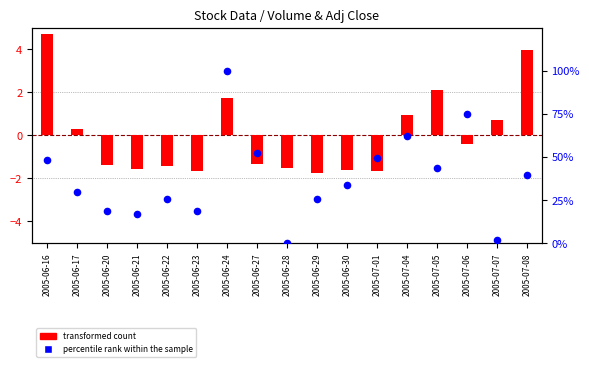

Is the value of transformed count at 2005-06-24 greater than the value of percentile rank within the sample at 2005-07-08?

No